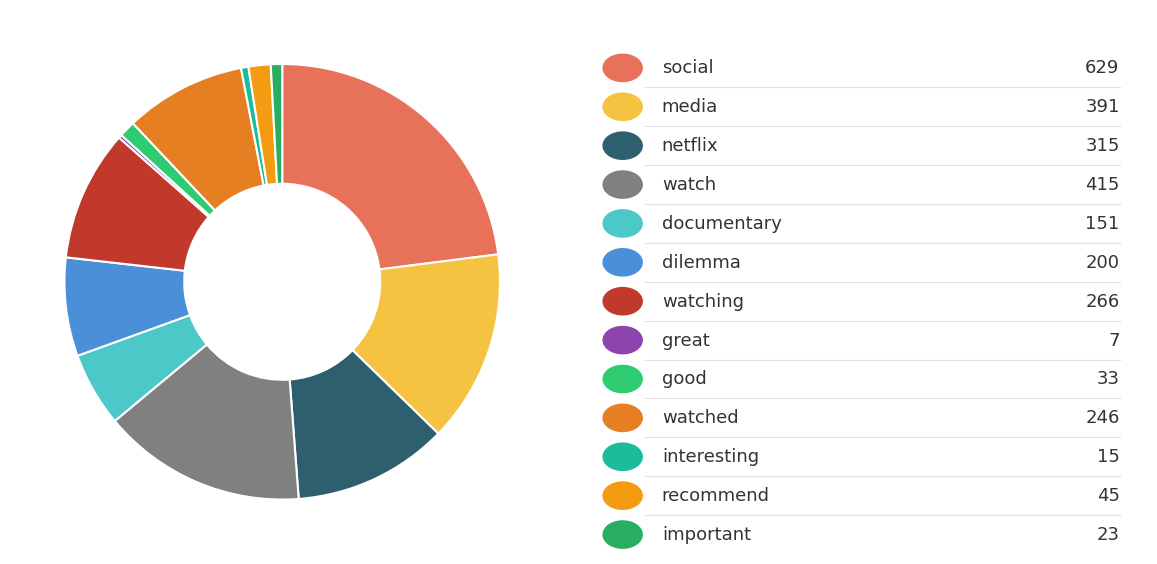

Count the number of slices in the pie.

13